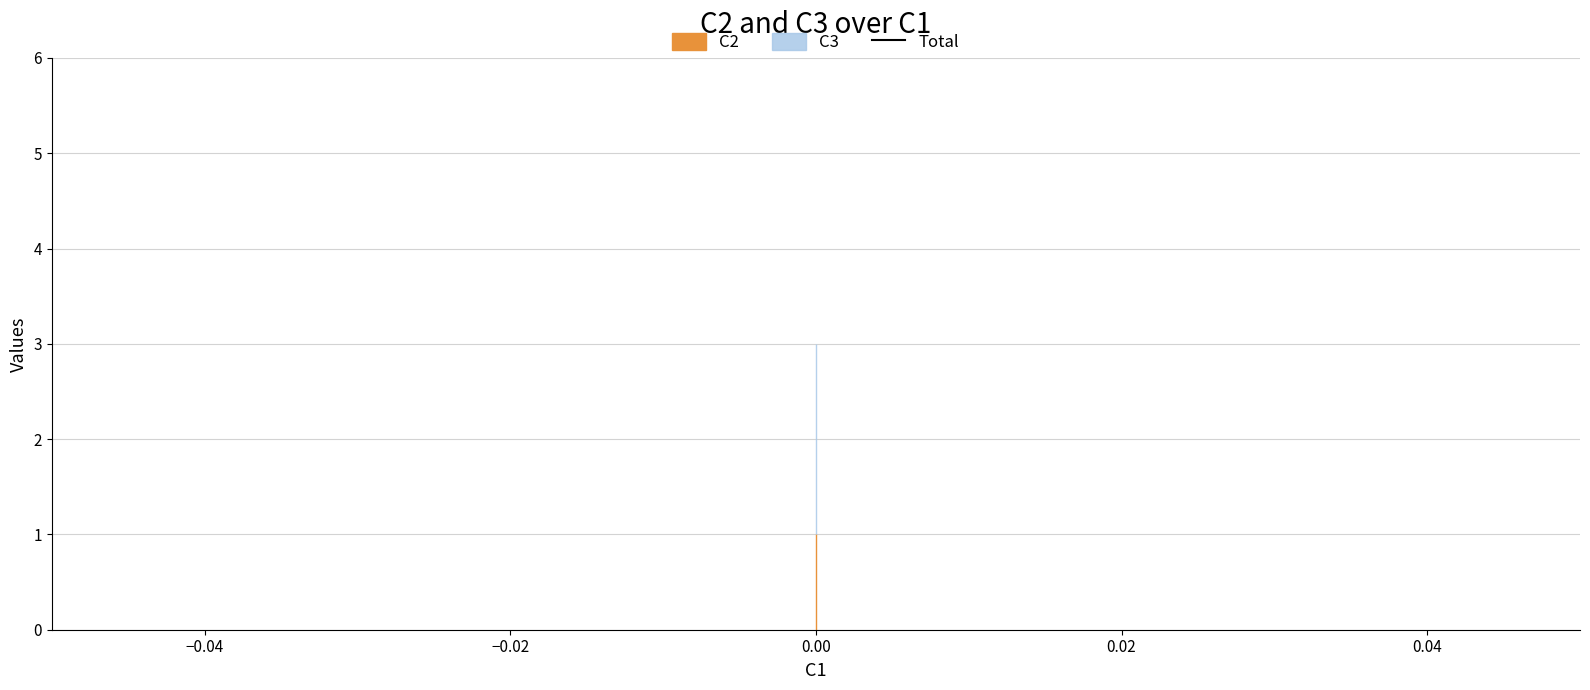

Reading left to right, transcribe all the data shown in this chart.

C2: 0=1	0=1	0=1	0=1	0=1
C3: 0=2	0=2	0=2	0=2	0=2